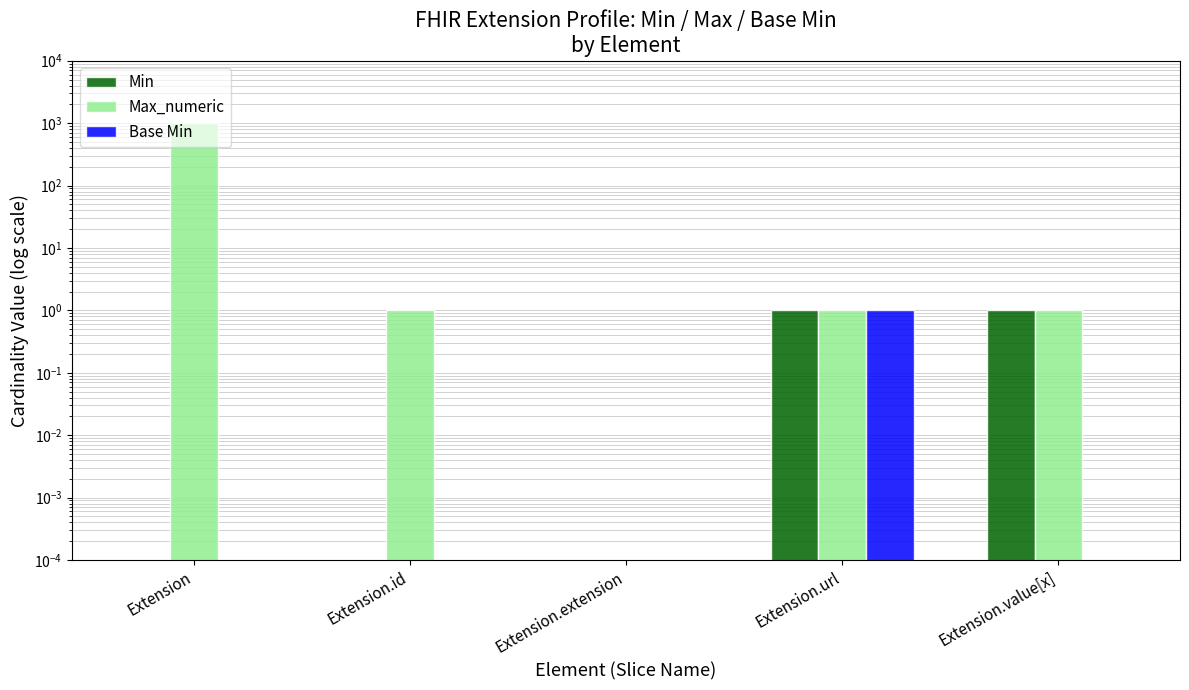

The Min series shows 1.0 at Extension.value[x]. True or false?

True